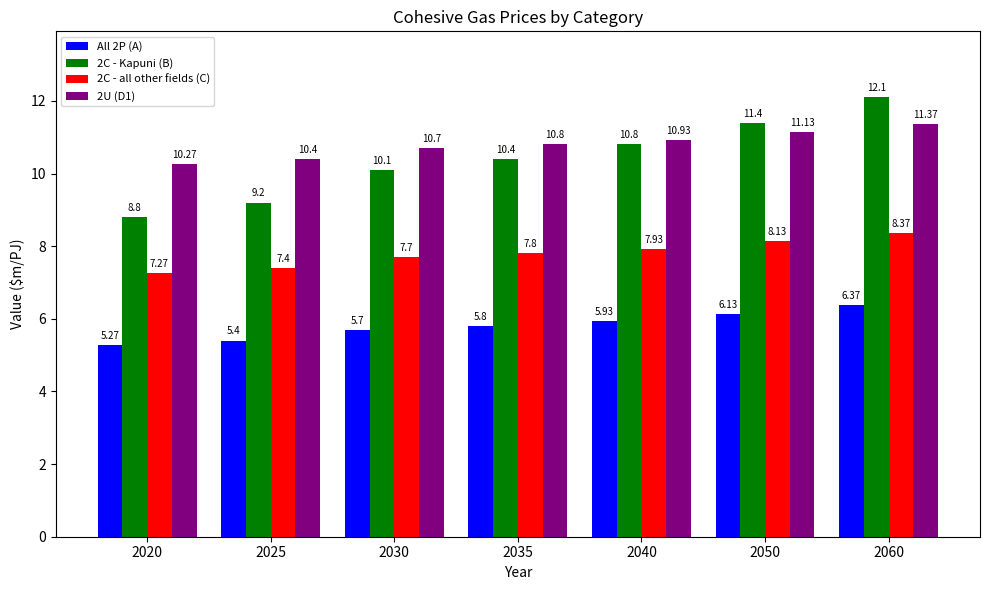

List the labels in order of 2C - Kapuni (B) value, smallest first.

2020, 2025, 2030, 2035, 2040, 2050, 2060